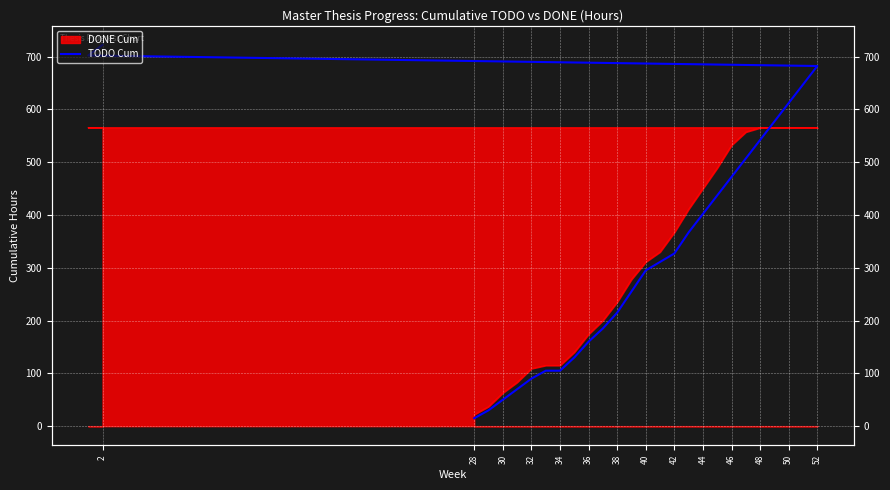

What is the average value?

334